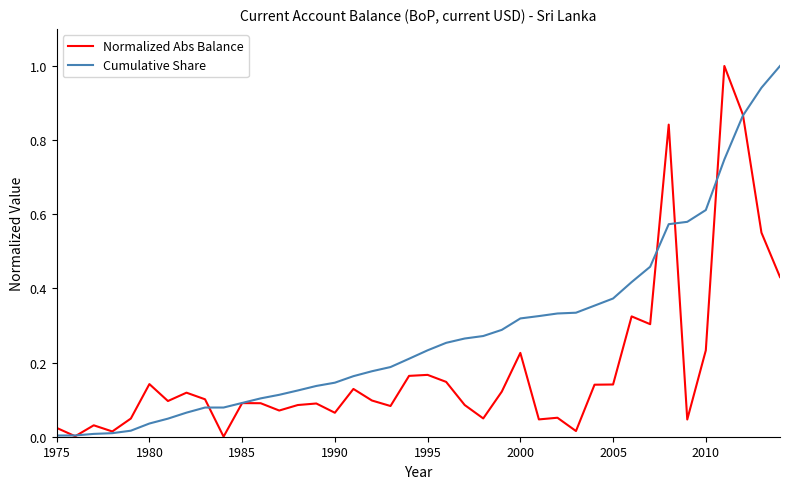

Rank the series by their average value, from highest to lowest.

Cumulative Share, Normalized Abs Balance